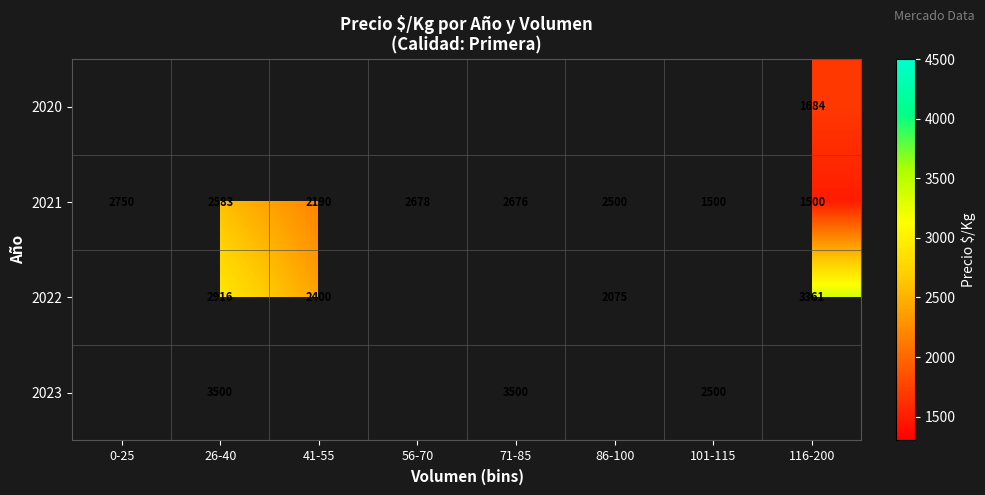

True or false: 2023 has a value of 3500 at 26-40.

True